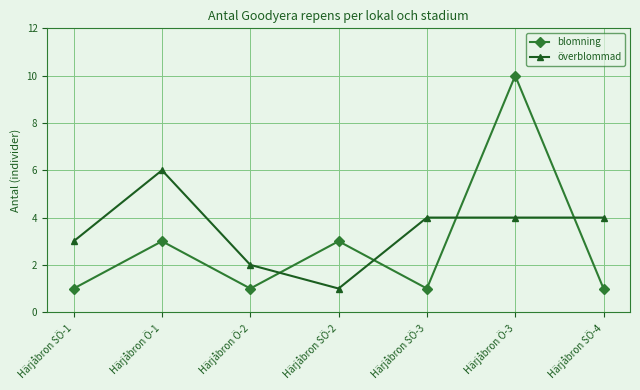

True or false: blomning has more than 2 interior local peaks.

True